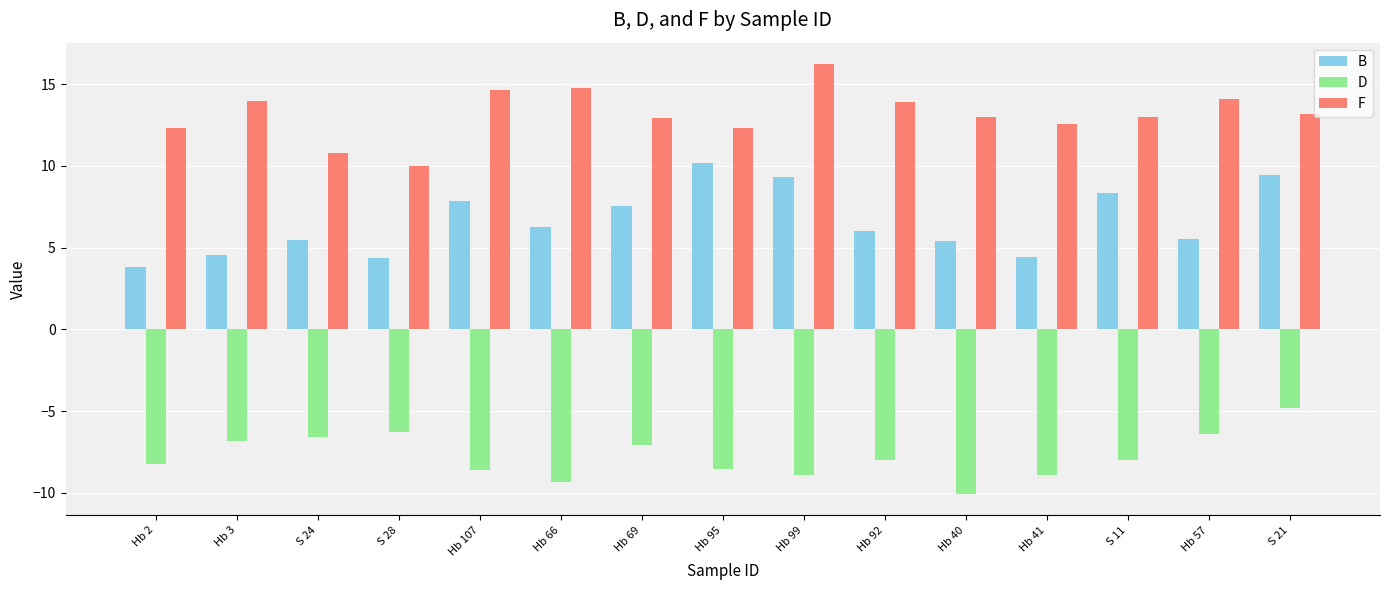

True or false: B has a value of 5.9 at Hb 3.

False